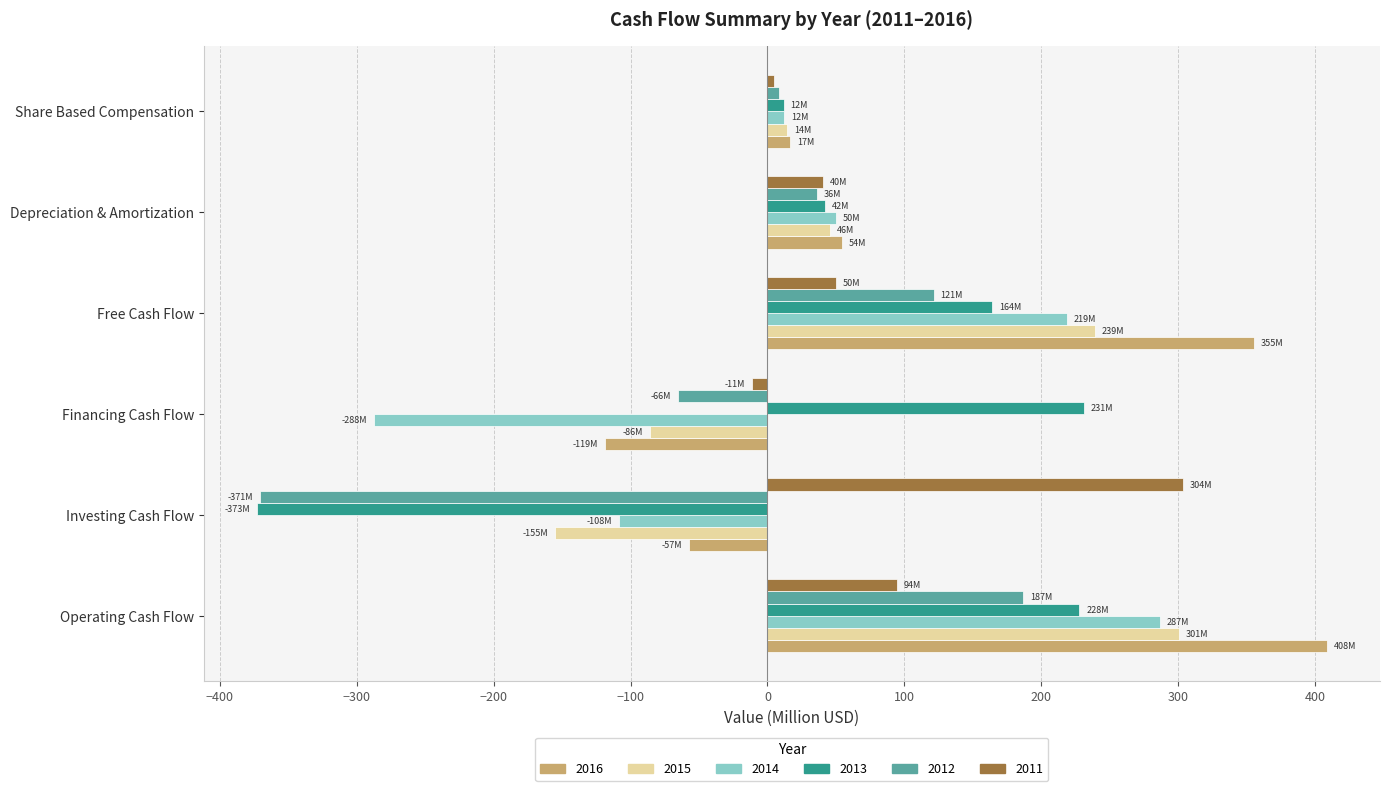

Which category has the lowest value in the 2012 series?

Investing Cash Flow